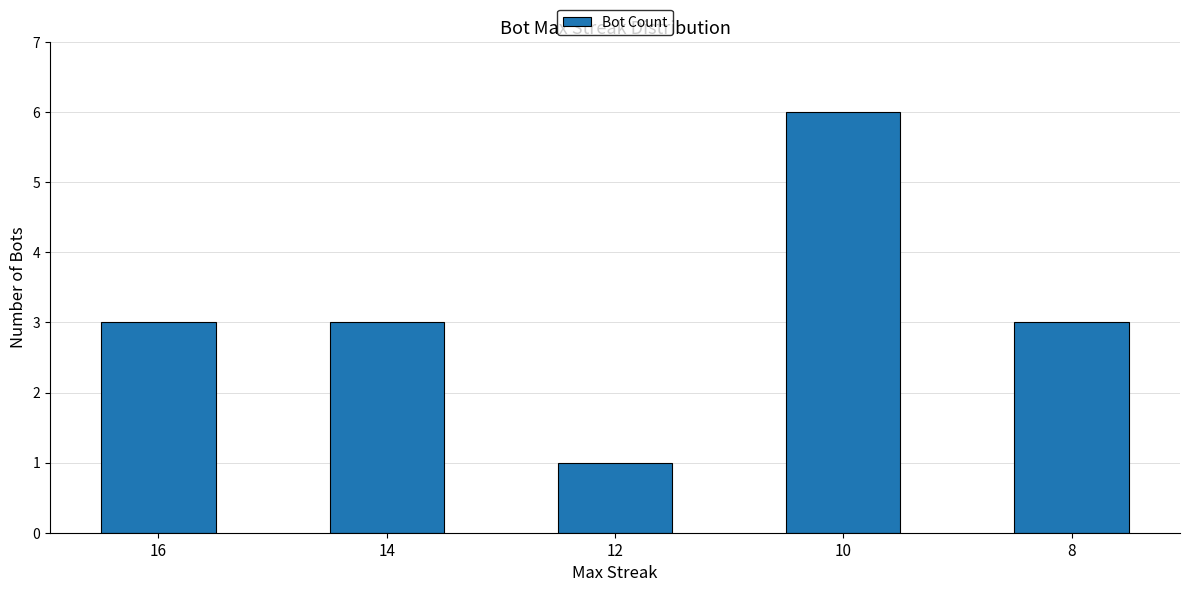

What is the approximate value at 16?

3